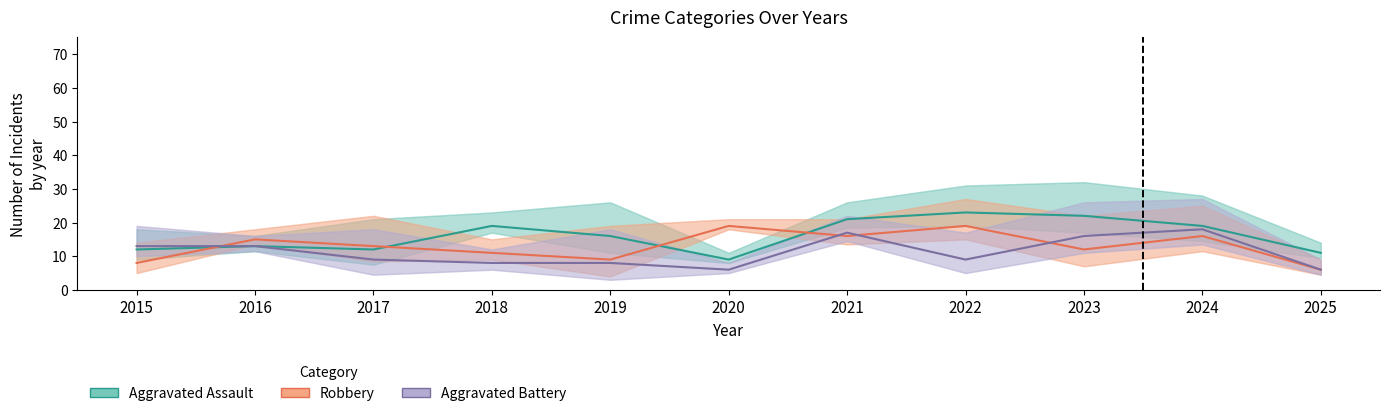

What is the difference between the second highest and second lowest values in the Aggravated Assault series?

11